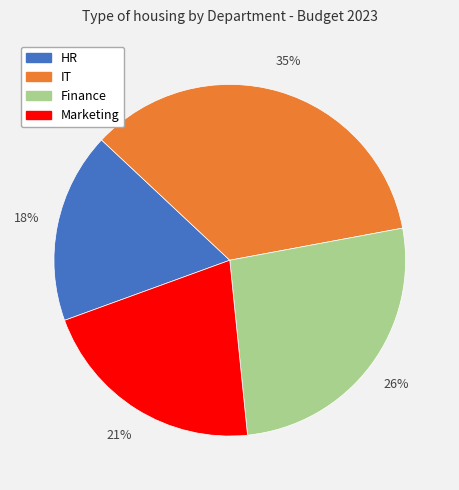

Which slice is the smallest?

HR